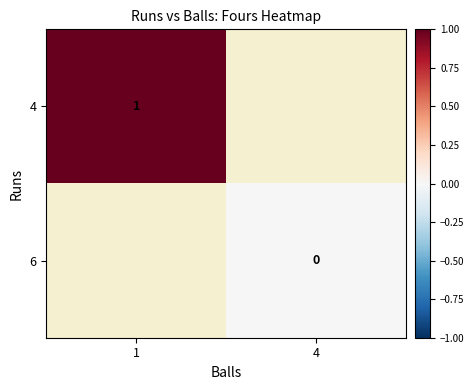

At which category does the chart reach its minimum across all series?

4